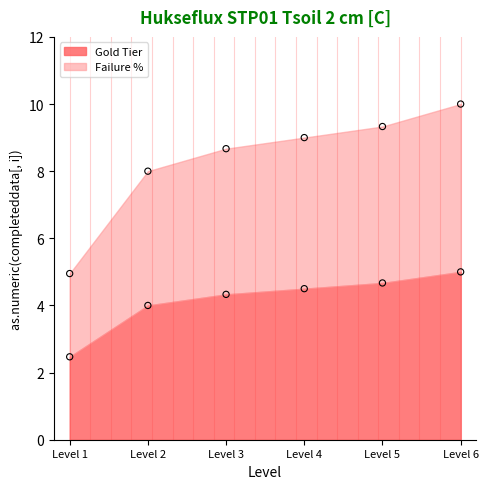

At which category is the sum across all series the highest?

Level 6